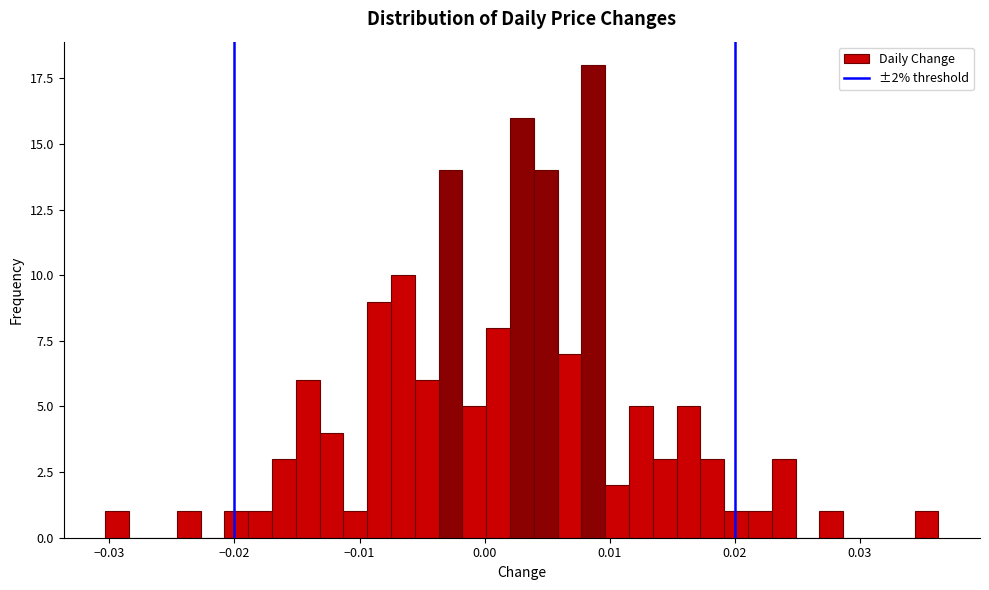

Read against the x-axis, roughly where is the centre of the tallest bar?

0.009